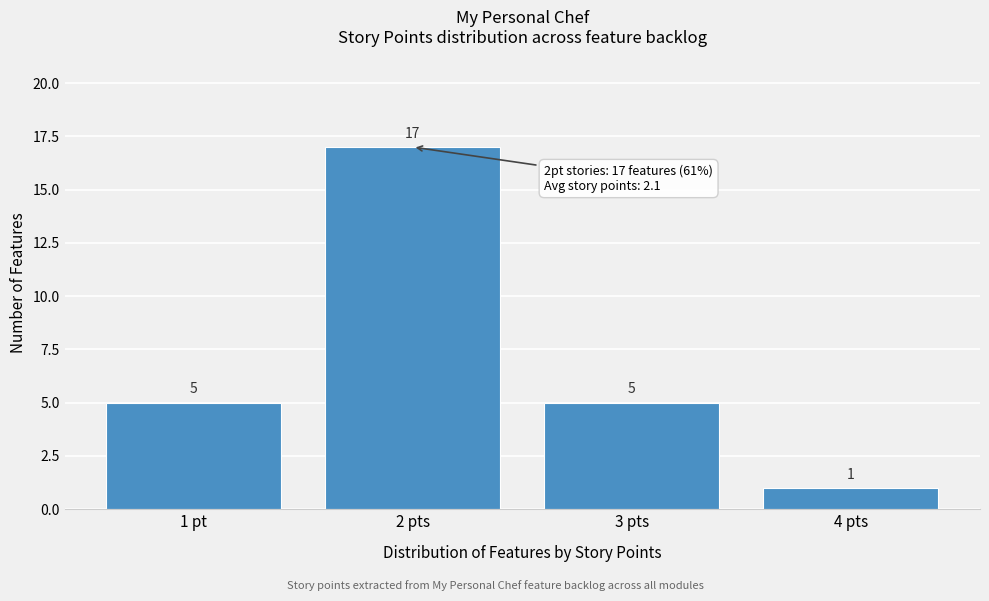

Reading left to right, transcribe all the data shown in this chart.

5	17	5	1